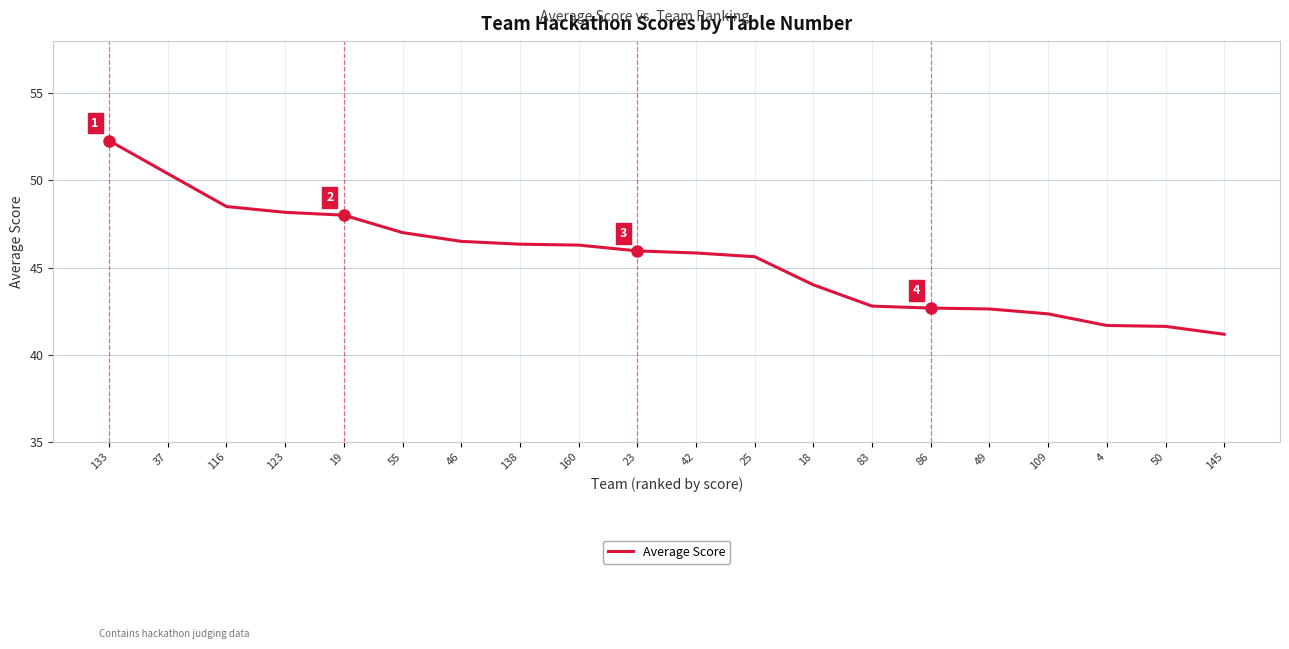

What is the change in value from 42 to 50?

-4.2